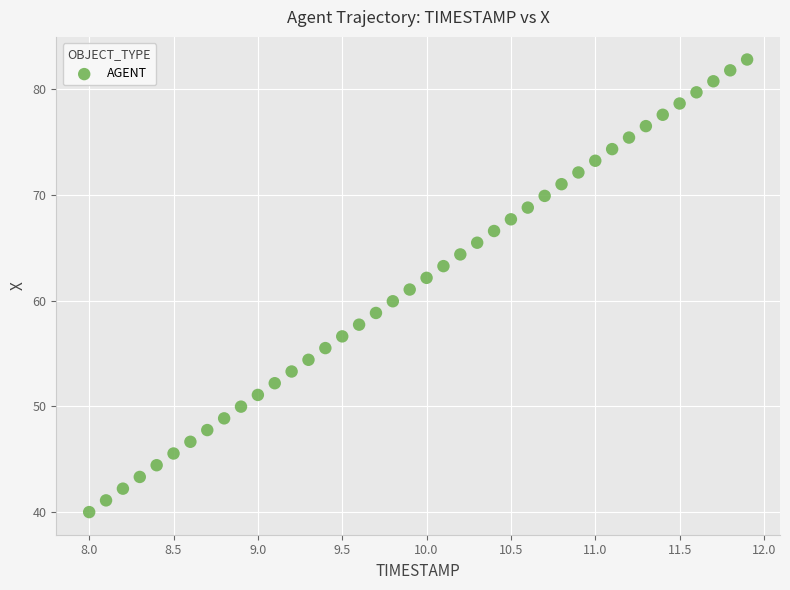

What is the range of X values (max minus min)?

3.9